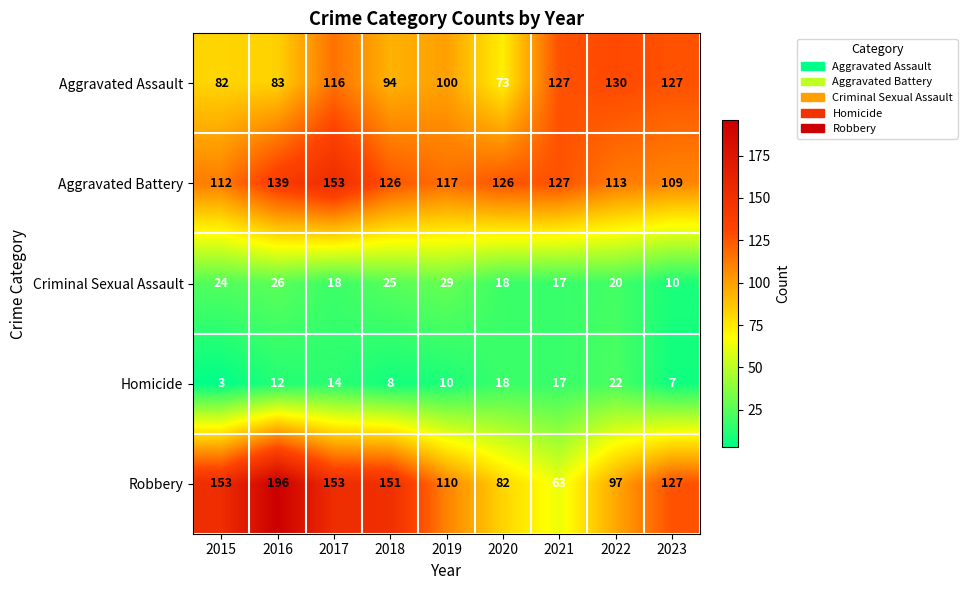

At how many categories does at least one series exceed 32?

9